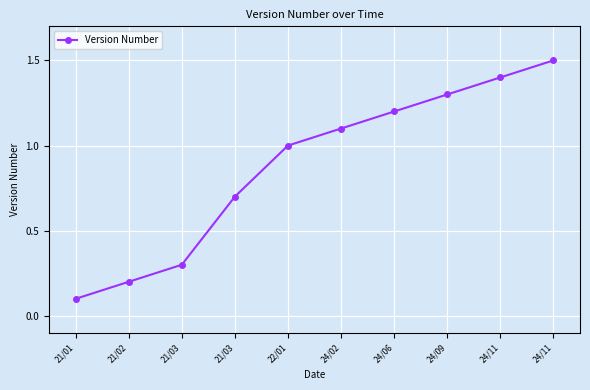

How many series are shown in this chart?

1